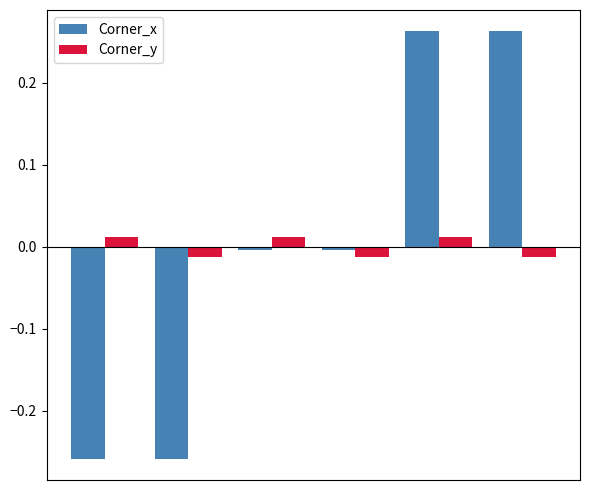

Rank the series by their maximum value, from lowest to highest.

Corner_y, Corner_x